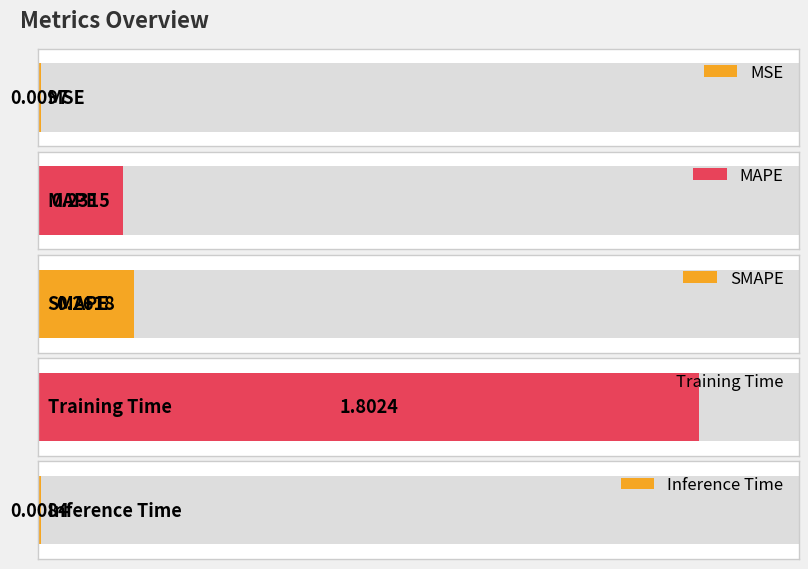

What is the average value?

0.5